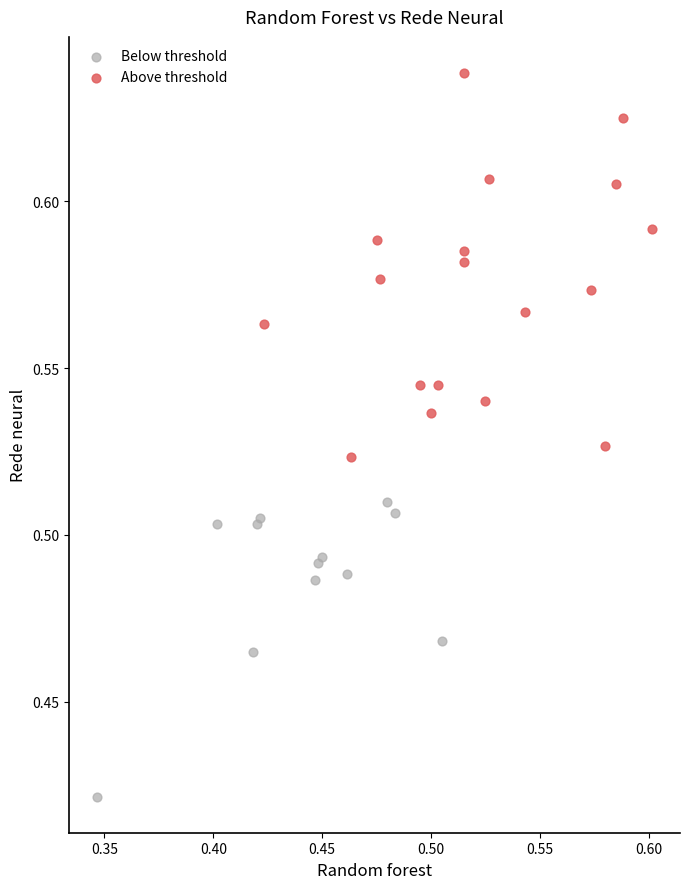

Which series reaches the maximum Y coordinate?

Above threshold